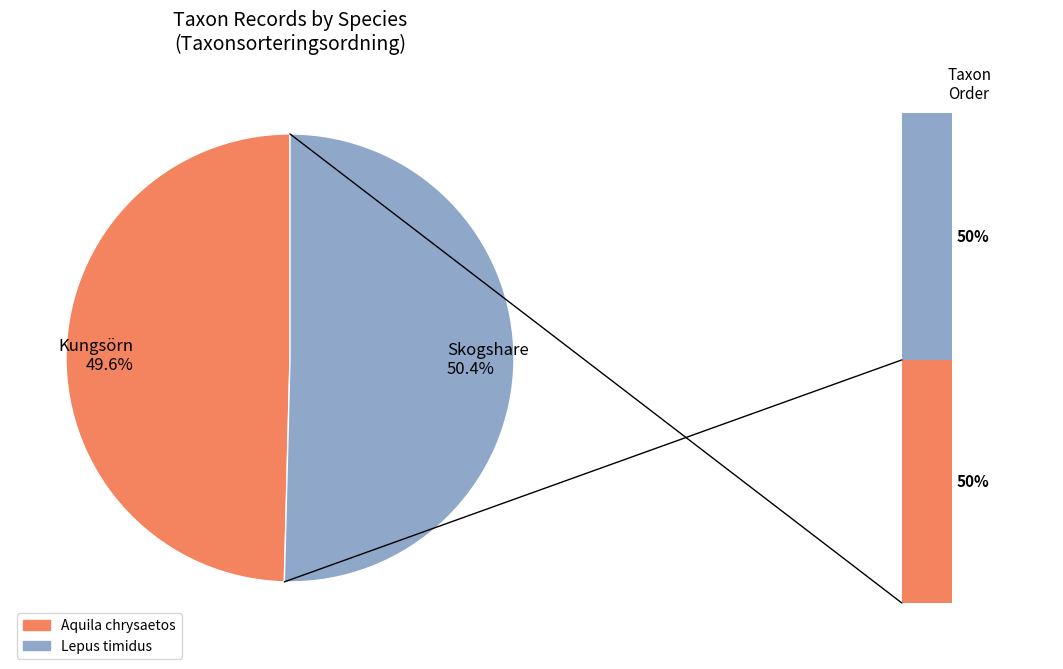

To the nearest percent, what portion does Skogshare represent?

50%